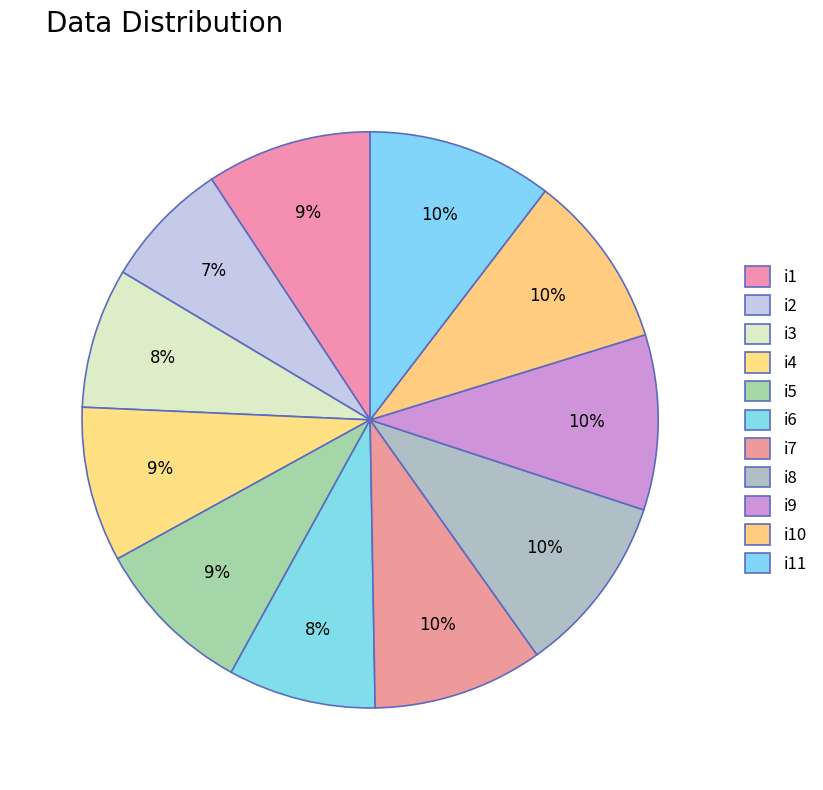

What is the change in value from i3 to i10?

+14